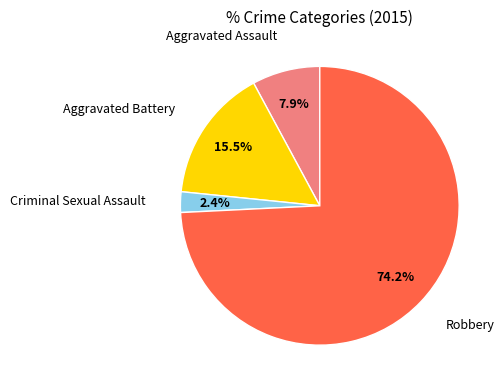

Is the sum of Robbery and Criminal Sexual Assault greater than half?

Yes